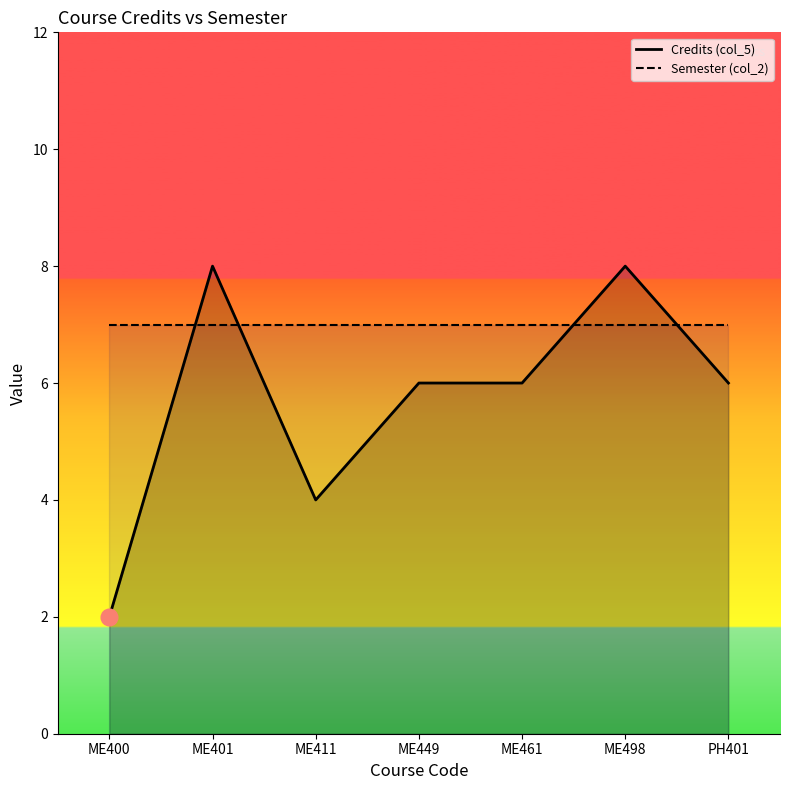

Reading left to right, what are all the values shown in this chart?

ME400=2	ME401=8	ME411=4	ME449=6	ME461=6	ME498=8	PH401=6